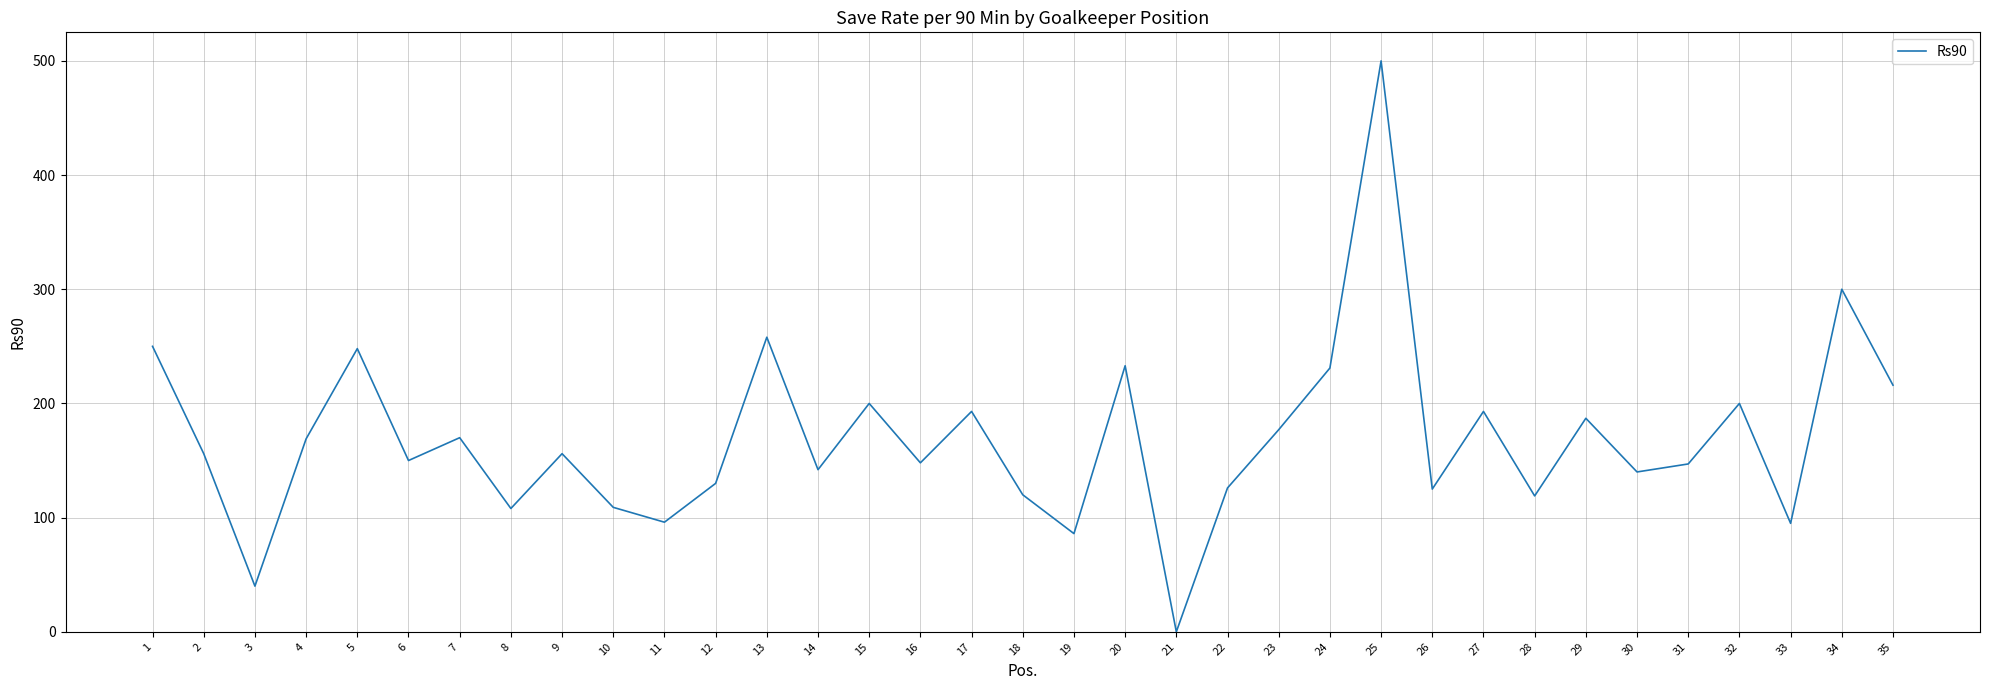

Which category has the highest value across all series?

25